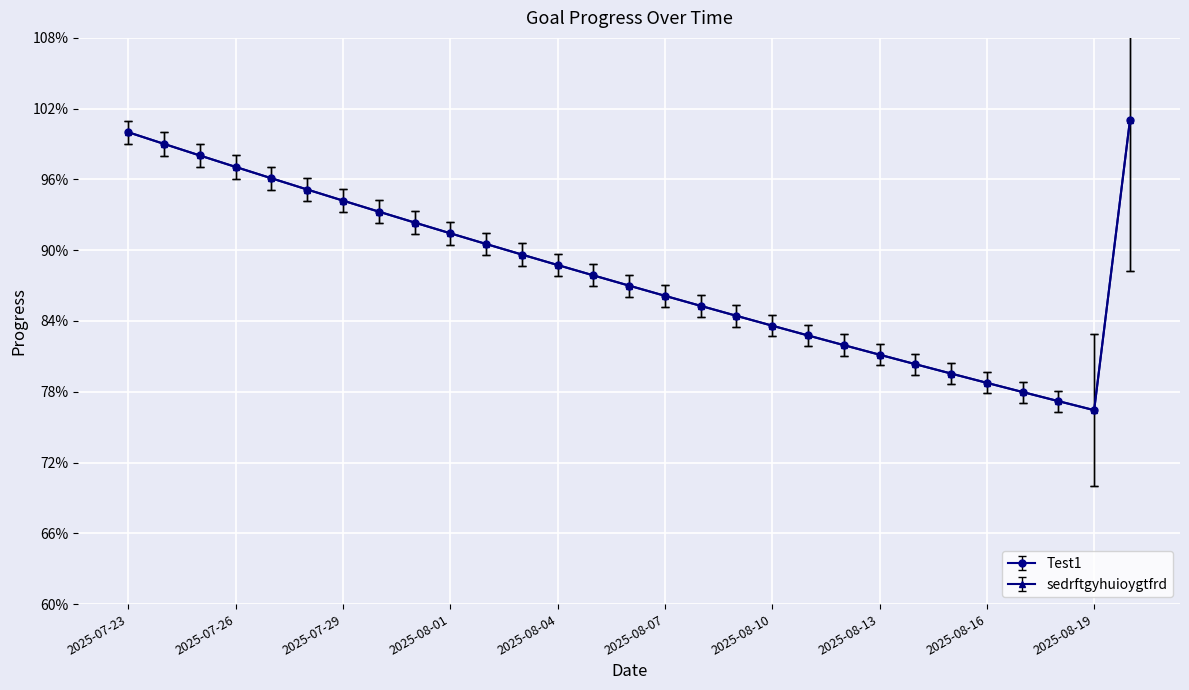

What are all the series names shown in the legend?

Test1, sedrftgyhuioygtfrd